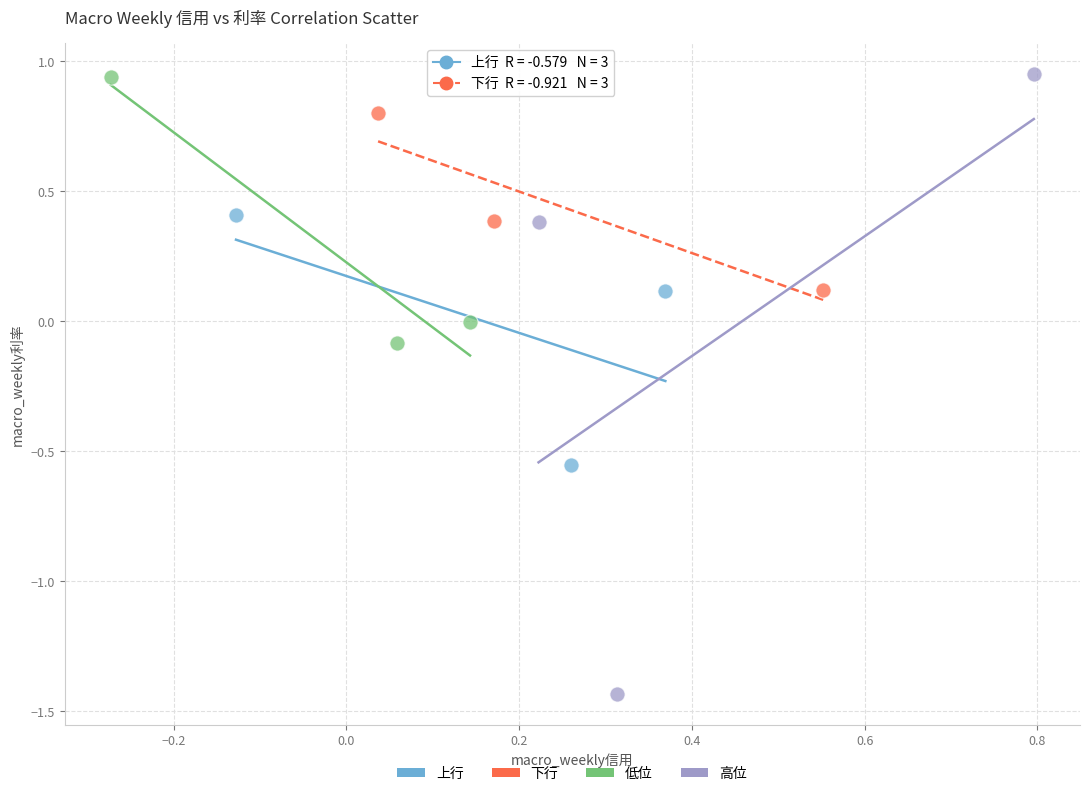

Which series reaches the minimum Y coordinate?

高位